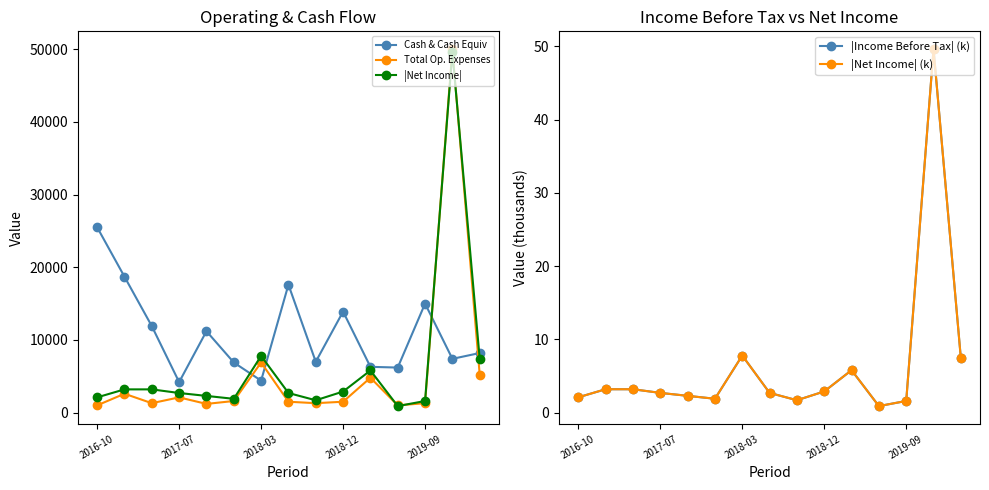

True or false: Cash & Cash Equiv has more than 1 points higher than both neighbors.

True